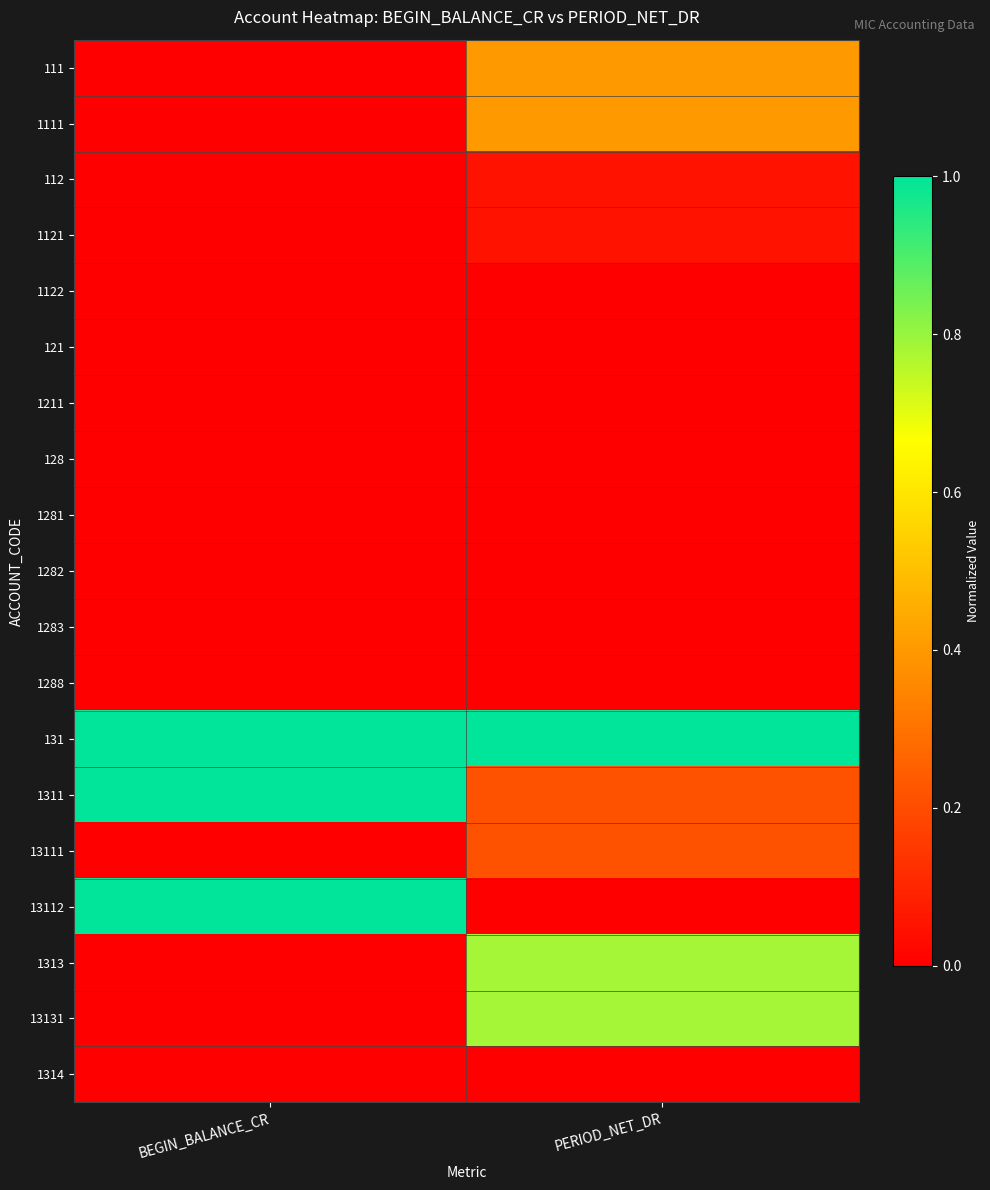

At which category is the sum across all series the highest?

PERIOD_NET_DR